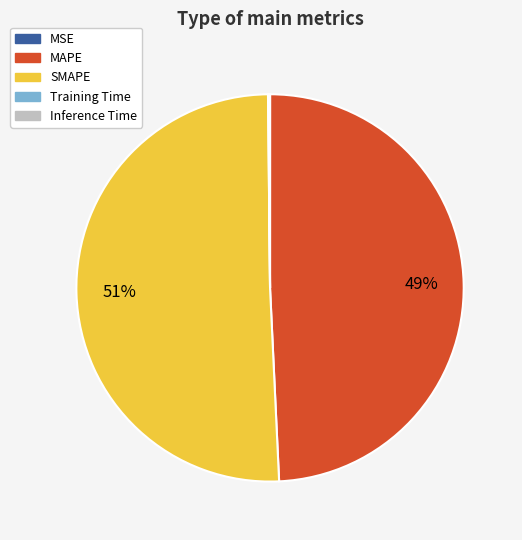

Which category has the biggest portion of the pie?

SMAPE